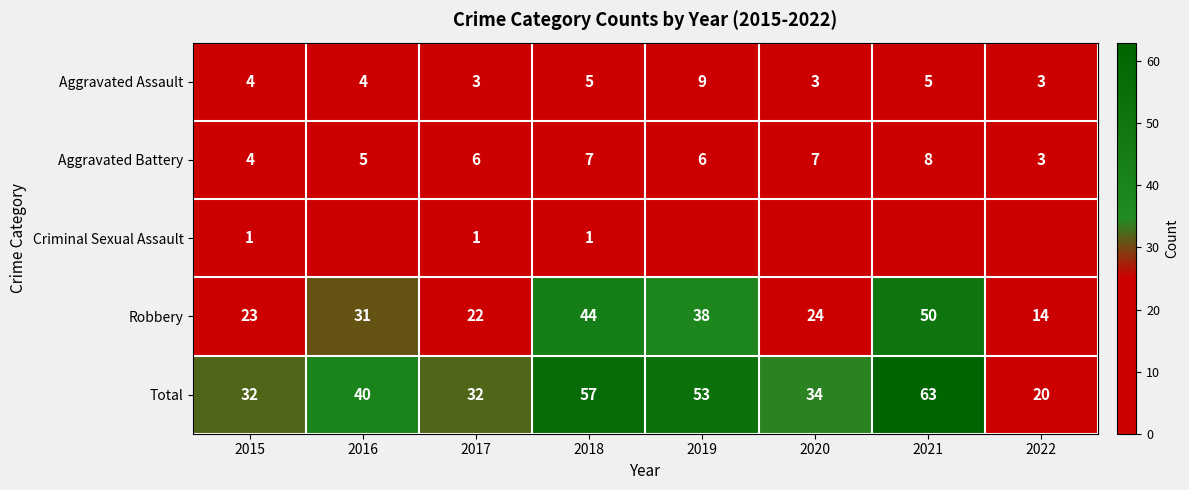

What is the spread (max minus min) of values at 2018?

56